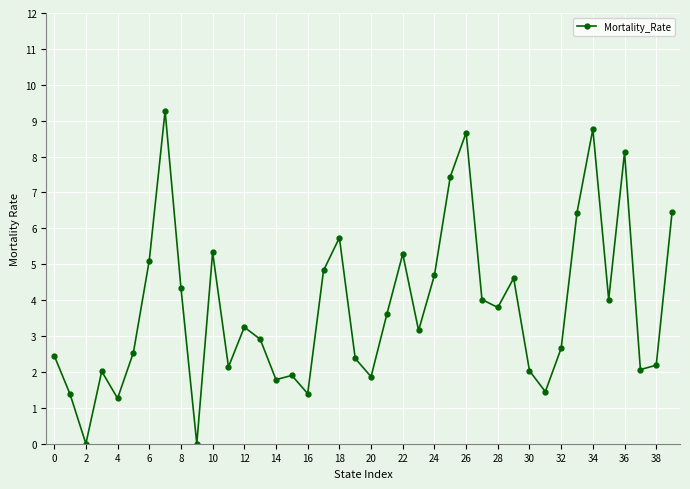

How many data points are less than 3?

19